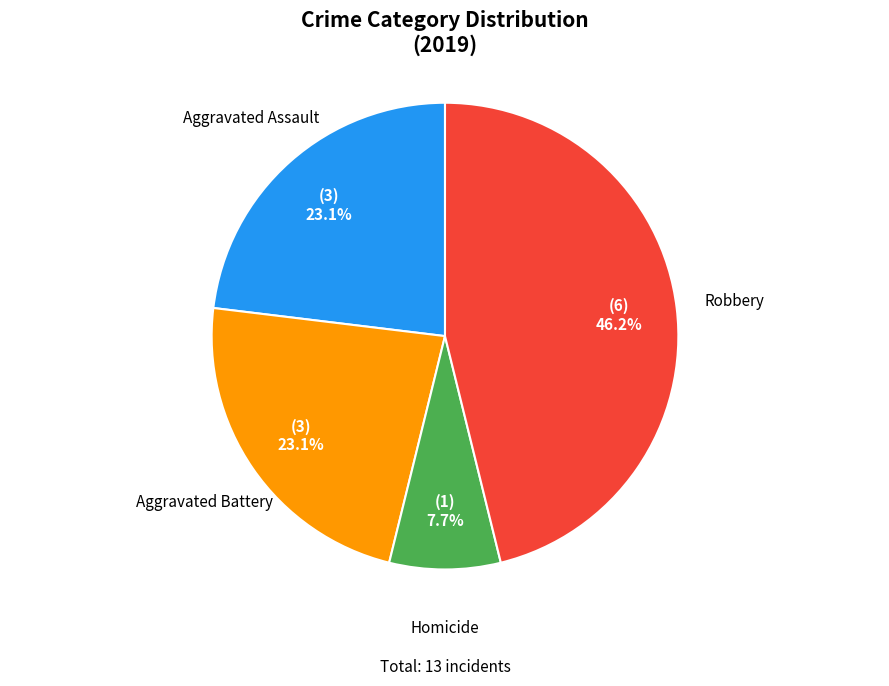

Is there any slice that represents more than half of the pie?

No